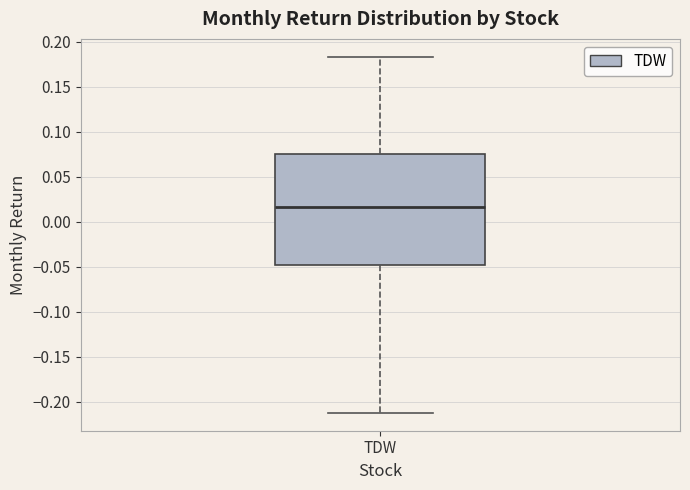

Transcribe this box plot: give where the median line is, the range the box spans, and where the two whiskers end, as read against the y-axis. The values are not printed on the chart, so give them approximately, as read against the axis.

median 0.015, box -0.050 to 0.075, whiskers -0.210 to 0.185